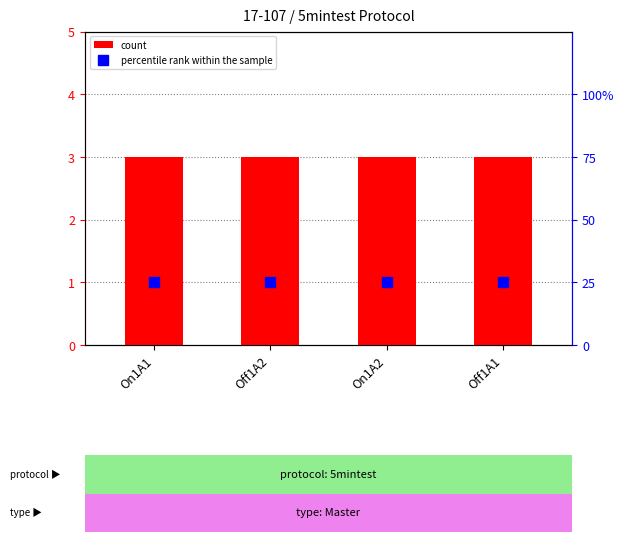

What is the label of the 4th bar from the left?

Off1A1